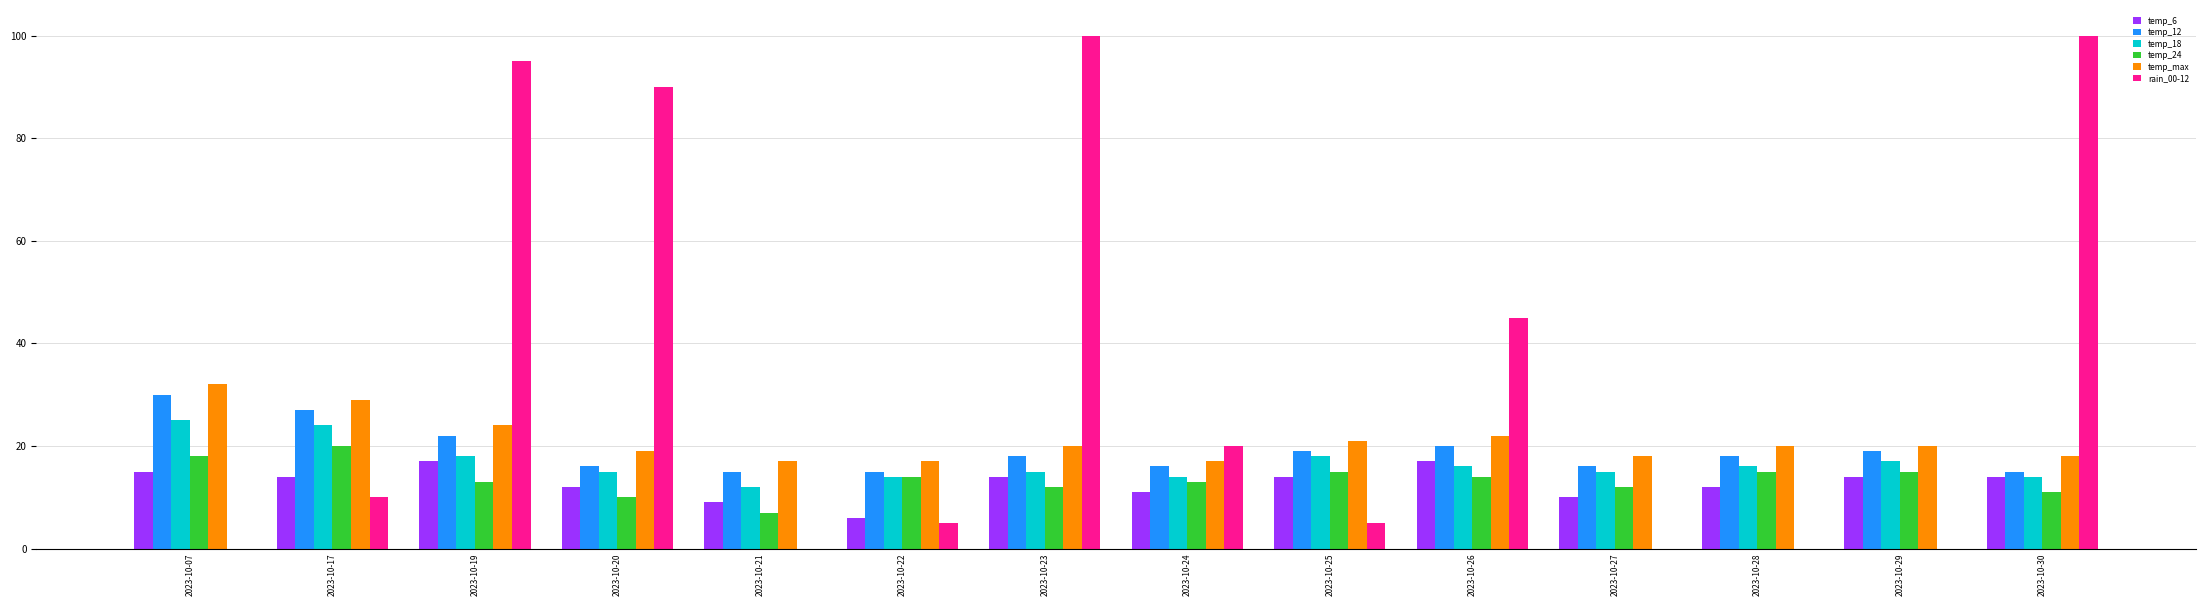

Between 2023-10-21 and 2023-10-29, which series saw the biggest shift?

temp_24